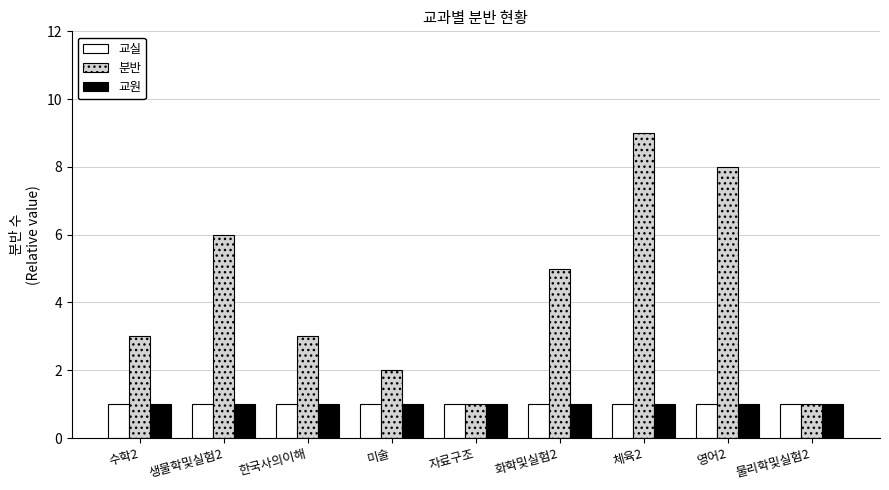

What is the value of the 분반 bar at the 1st from the left?

3